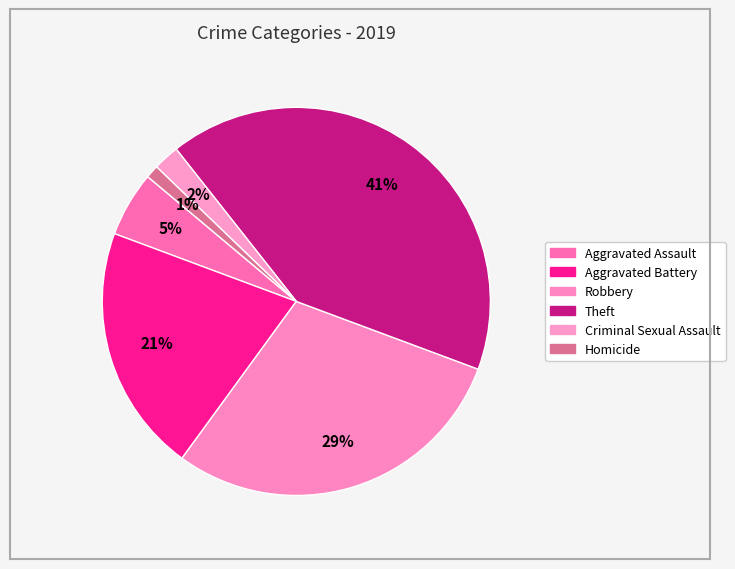

What percentage is NOT represented by Aggravated Battery?

79.3%